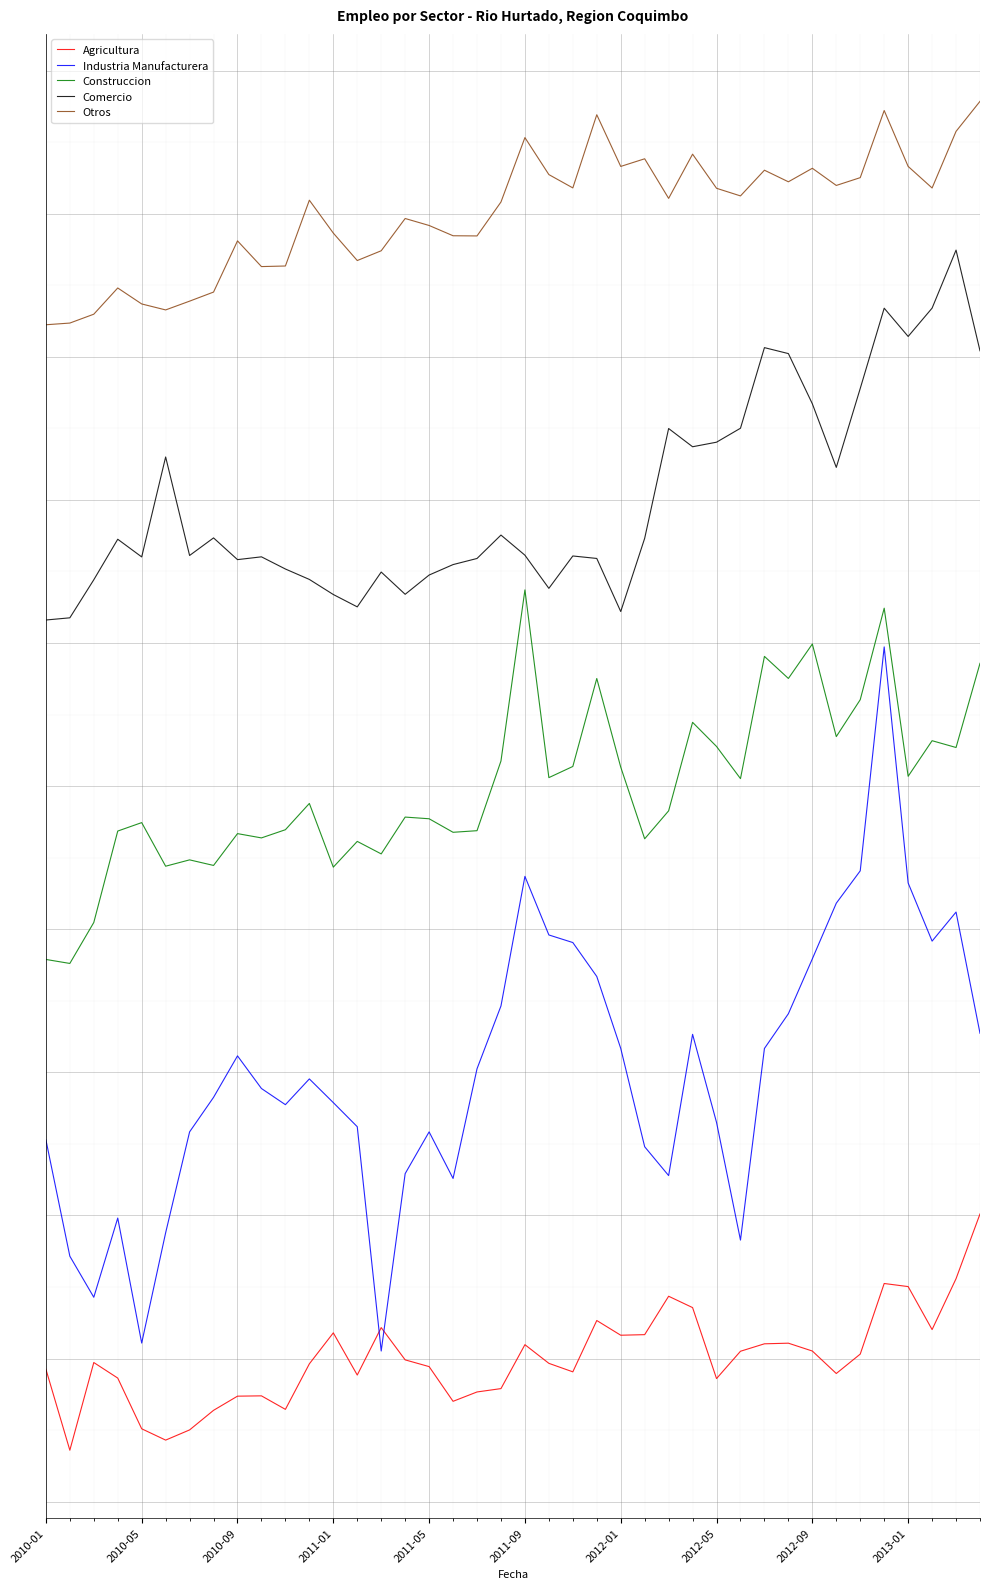

At how many categories does at least one series exceed 404309?

40